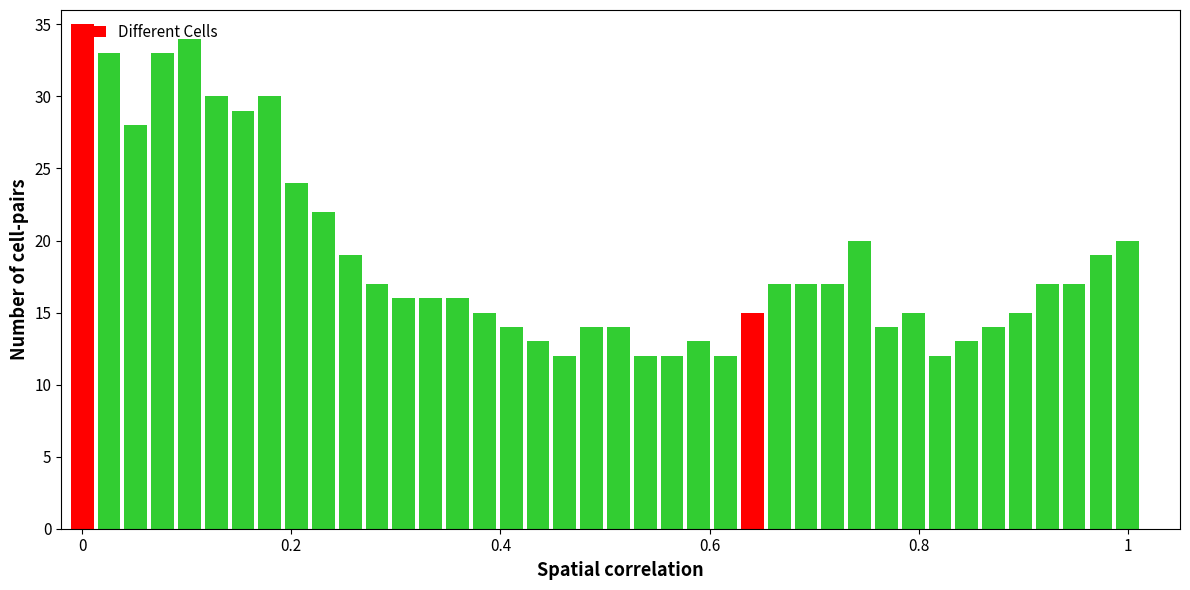

What is the sum of all values?

755